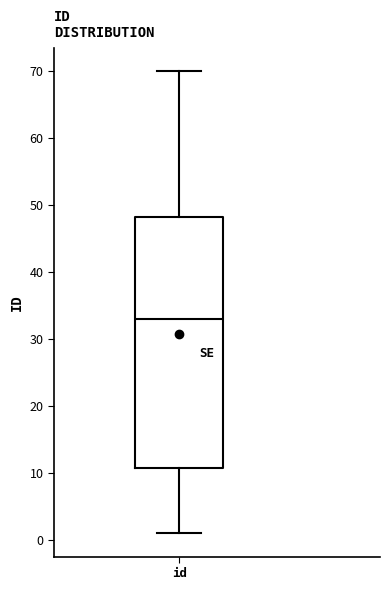

Transcribe this box plot: give where the median line is, the range the box spans, and where the two whiskers end, as read against the y-axis. The values are not printed on the chart, so give them approximately, as read against the axis.

median 33, box 11 to 48, whiskers 1 to 70